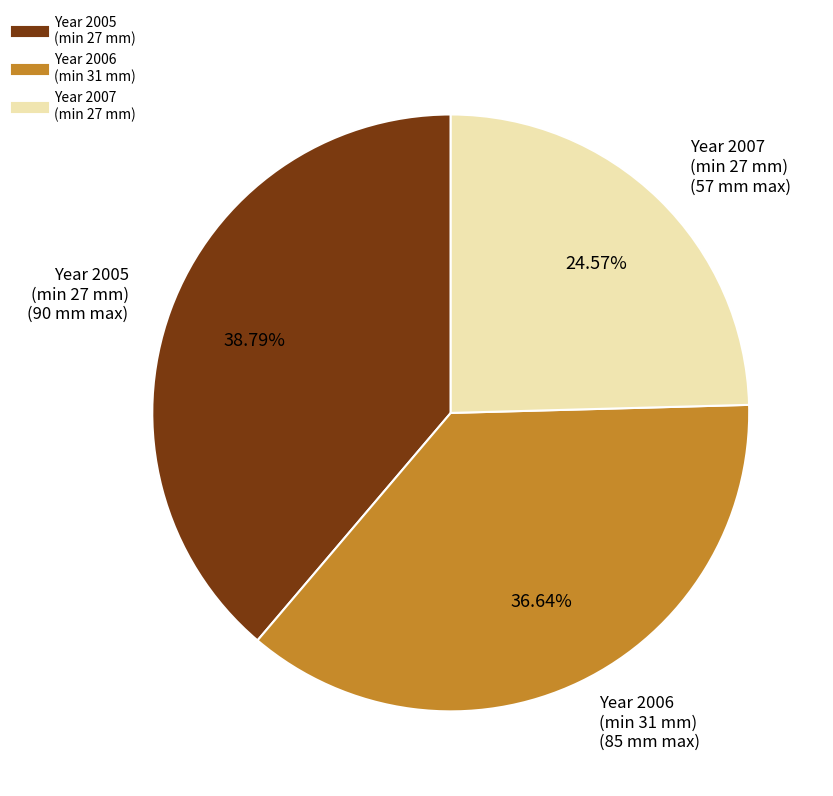

Count the number of slices in the pie.

3